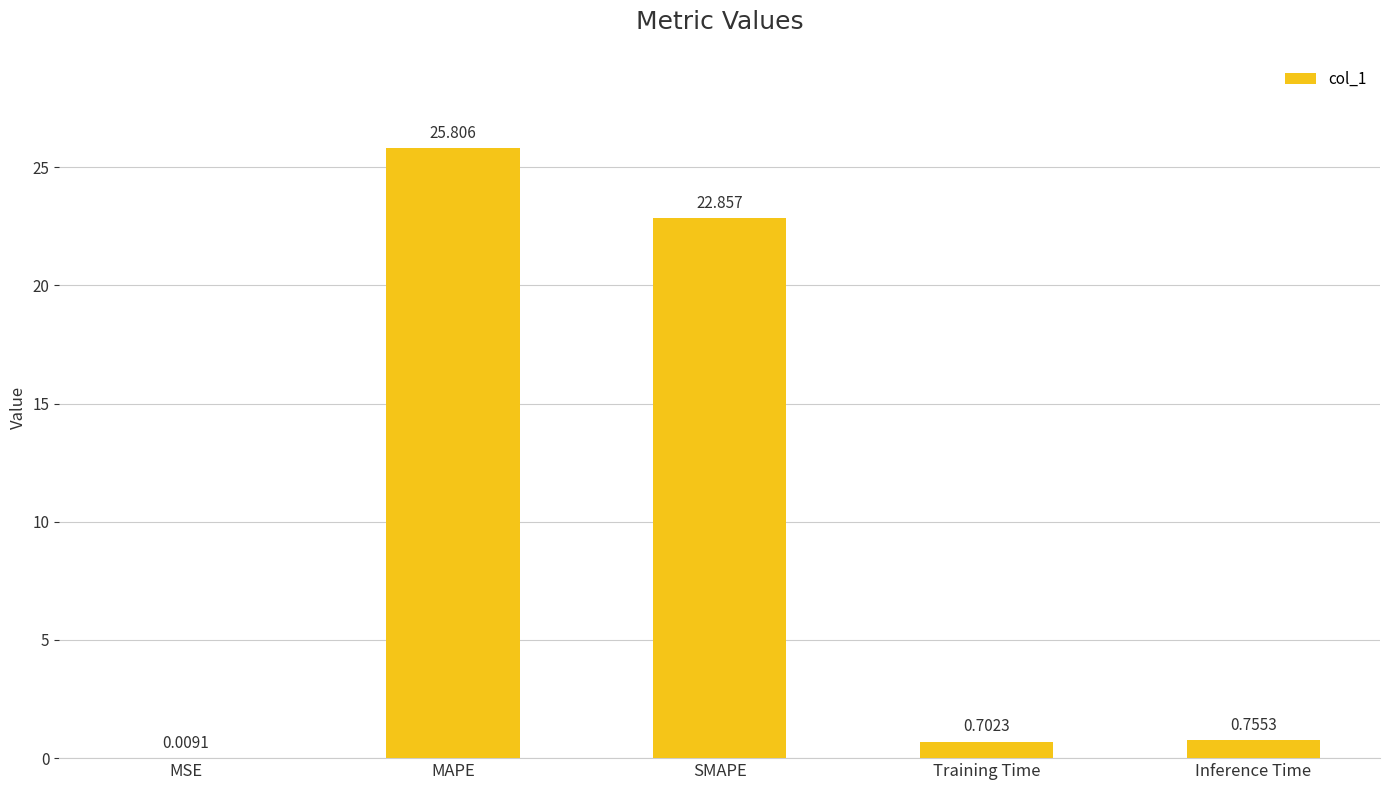

What is the change in value from SMAPE to Inference Time?

-22.1